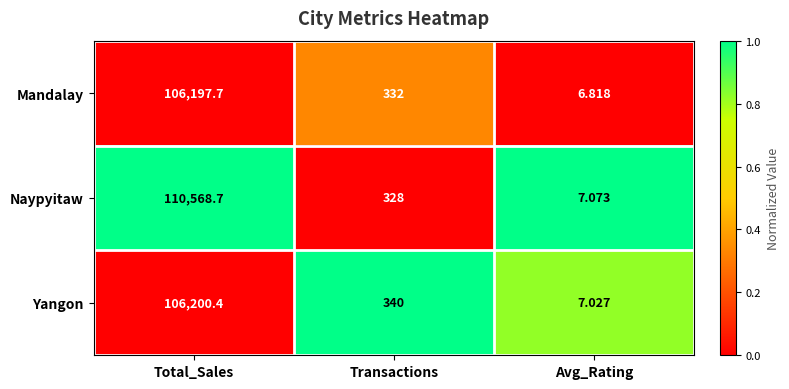

At which label does Yangon reach its peak?

Total_Sales